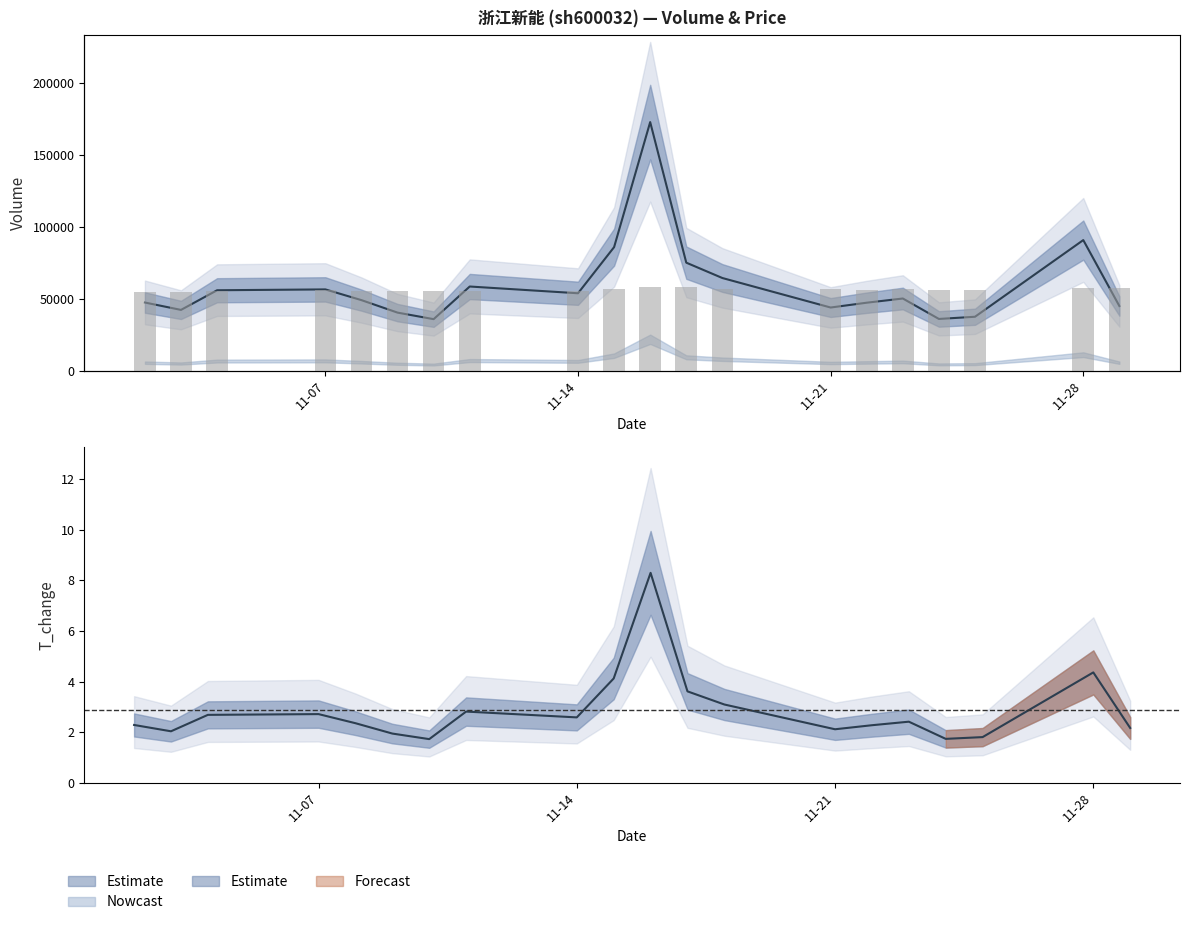

Is it true that the value at 14 is 19.5?

False